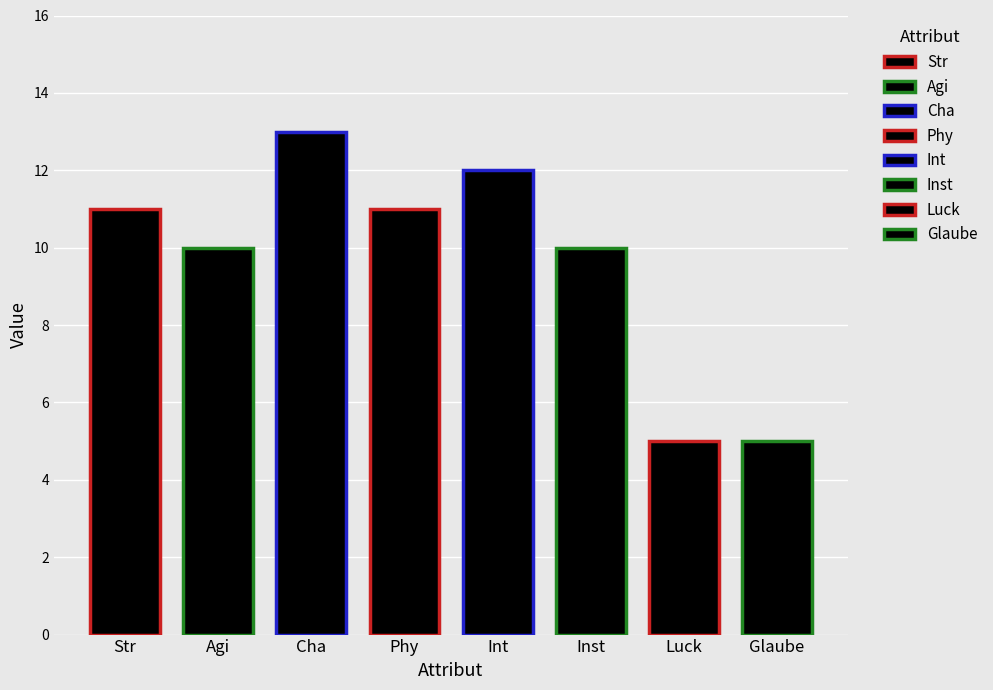

Reading left to right, what are all the values shown in this chart?

11	10	13	11	12	10	5	5